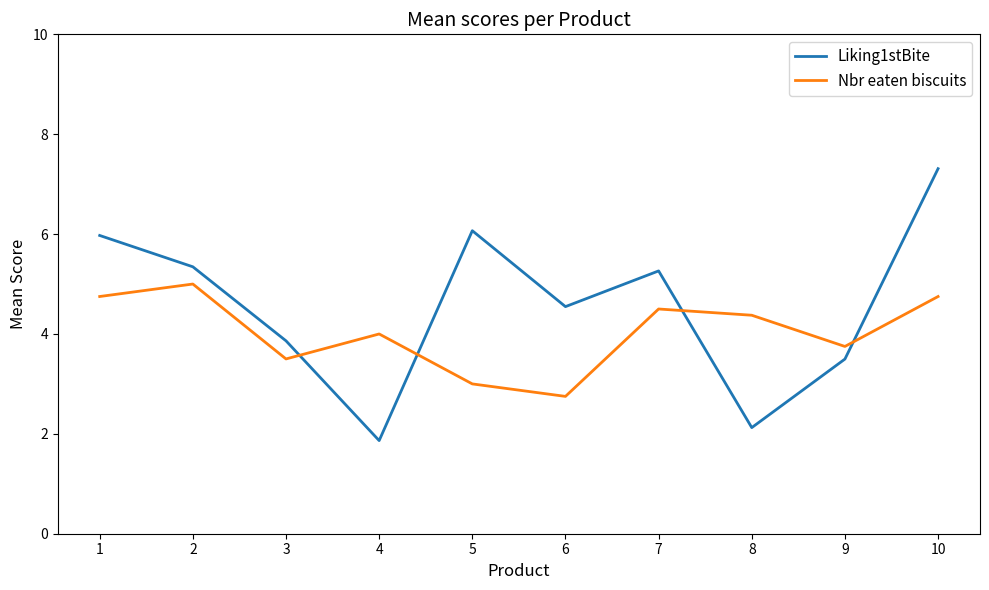

Which series changed the most between 3 and 7?

Liking1stBite